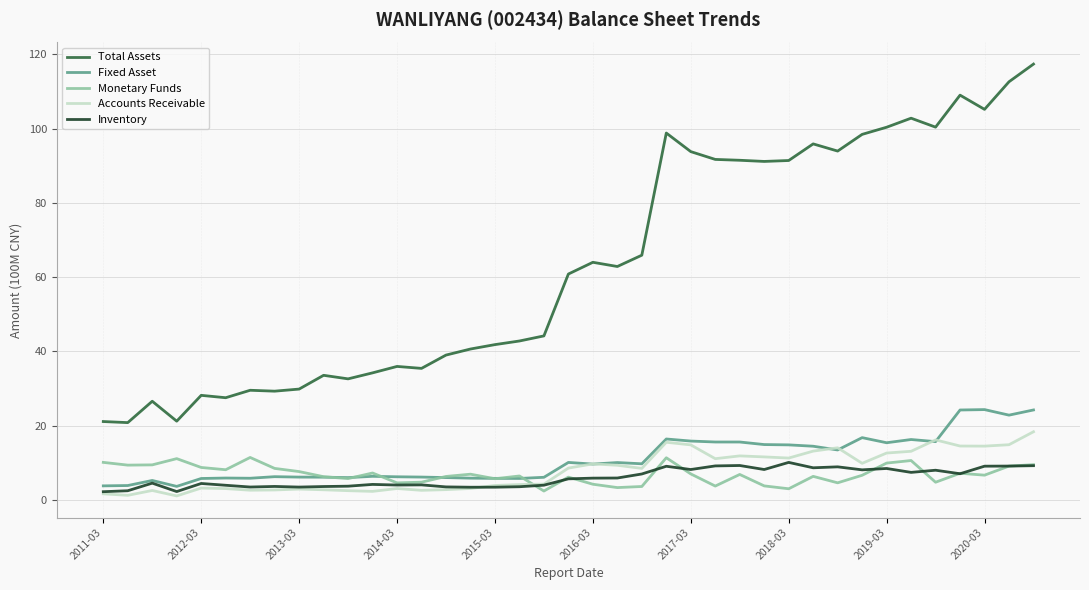

What are all the series names shown in the legend?

Total Assets, Fixed Asset, Monetary Funds, Accounts Receivable, Inventory